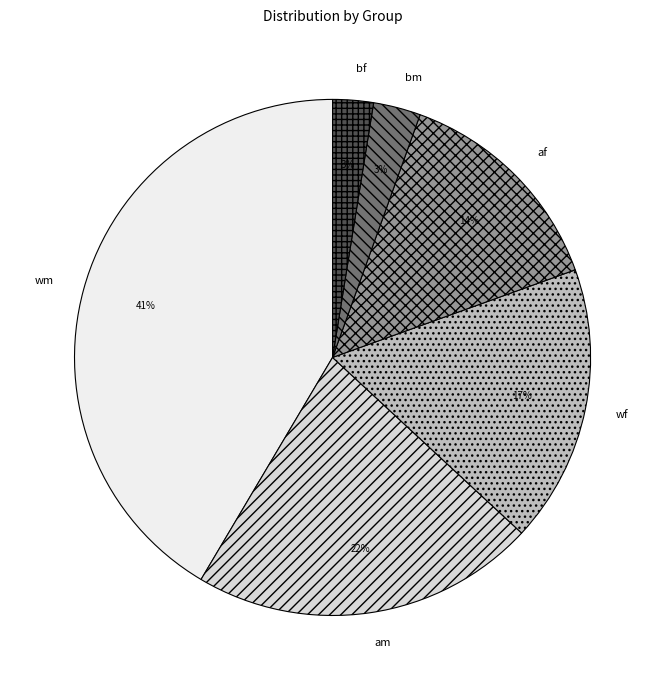

The wm slice represents 41% of the pie. True or false?

True